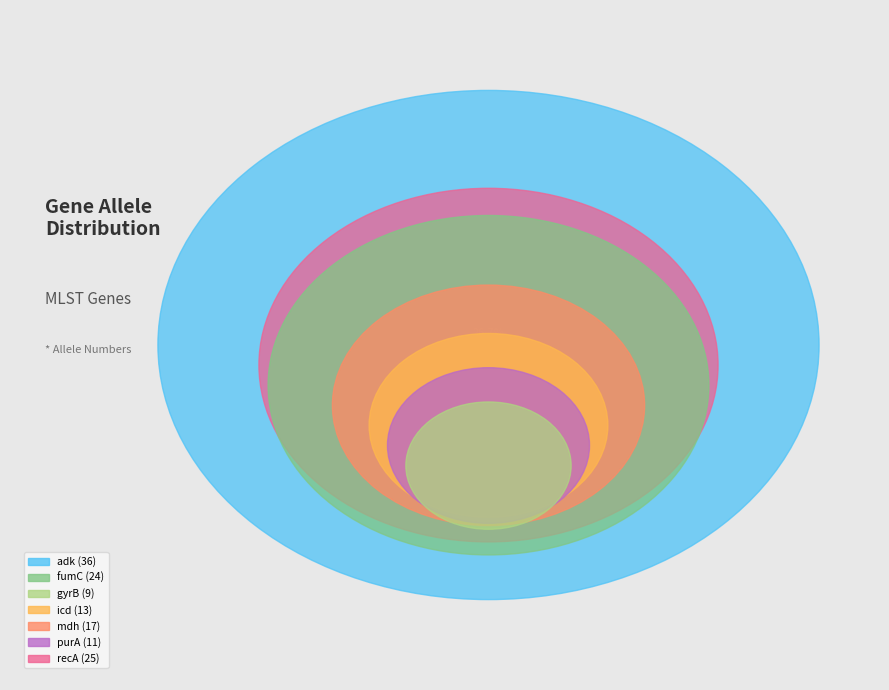

What percentage is the gyrB slice, to the nearest percent?

7%